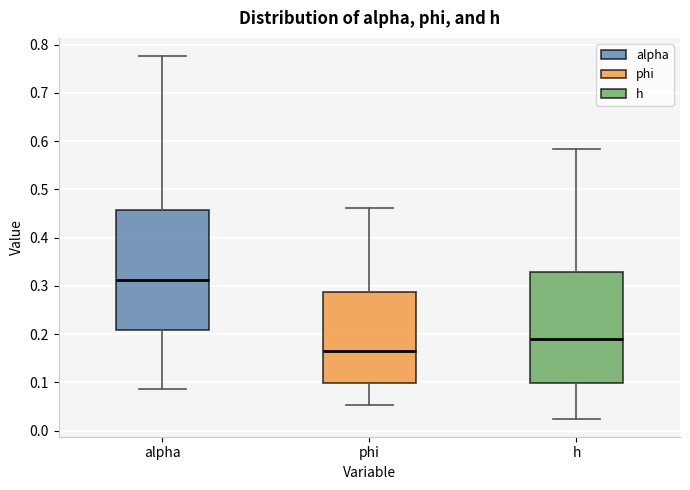

Reading left to right, transcribe this box plot: for each box, give where its median line is, the range the box spans, and where its two whiskers end, as read against the y-axis. The values are not printed on the chart, so give them approximately, as read against the axis.

alpha: median 0.31, box 0.21 to 0.46, whiskers 0.09 to 0.78
phi: median 0.16, box 0.10 to 0.29, whiskers 0.05 to 0.46
h: median 0.19, box 0.10 to 0.33, whiskers 0.02 to 0.58